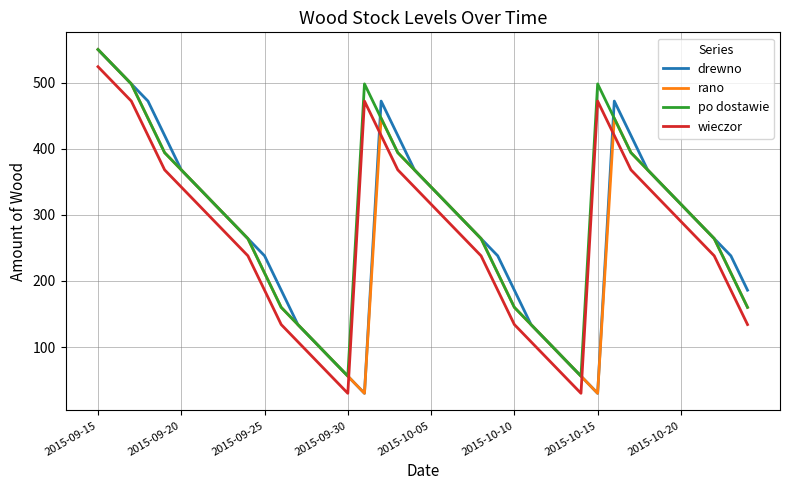

What is the maximum value shown in the chart?

550